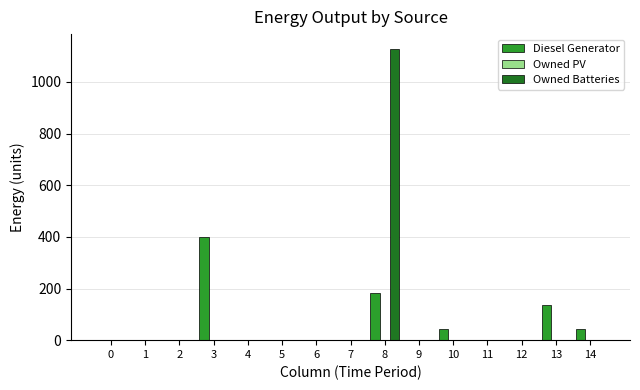

What is the sum of all Owned Batteries values?

1129